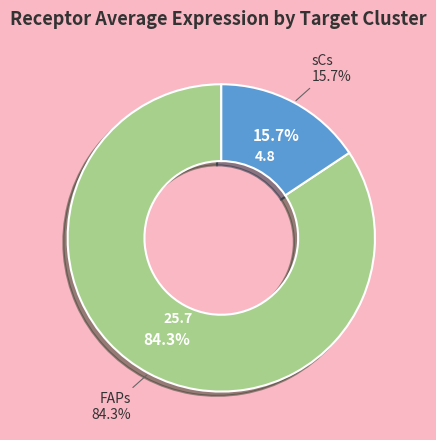

Combined, what portion of the pie is sCs and FAPs?

100.0%